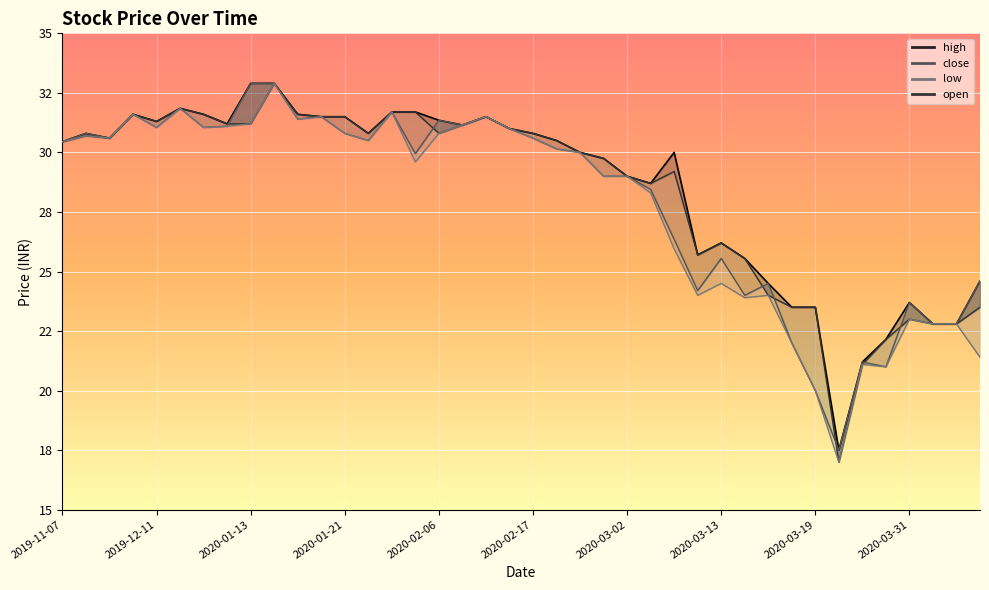

What is the highest value of the low series?

32.9